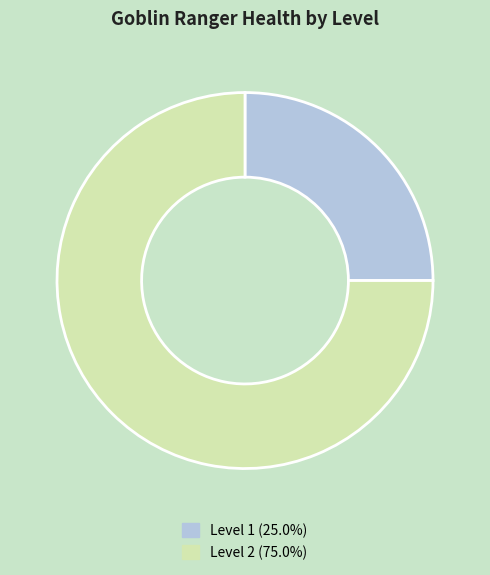

Does Level 1 (25.0%) account for over 50% of the chart?

No